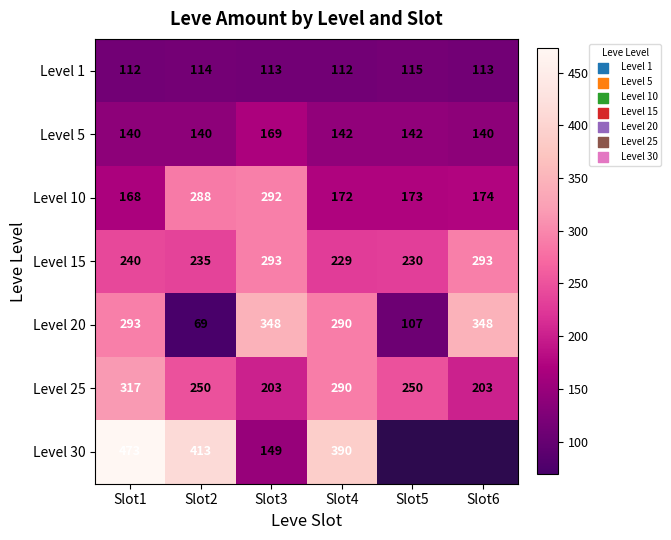

What is the difference between the second highest and second lowest values in the Level 20 series?

241